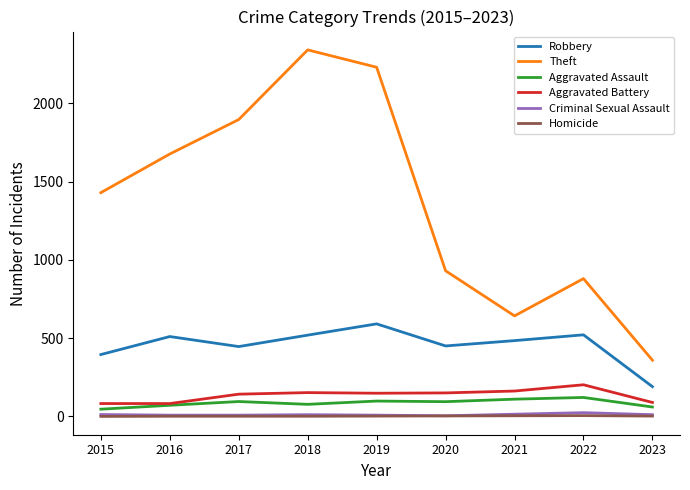

True or false: Robbery has a value of 510 at 2016.

True